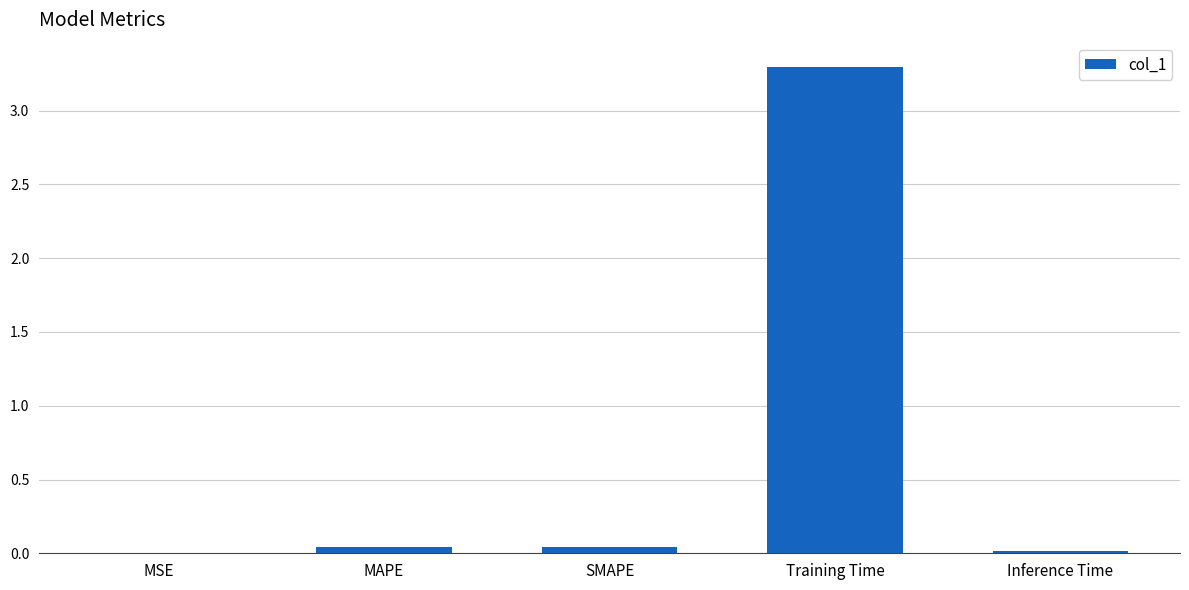

How many data points does each series have?

5